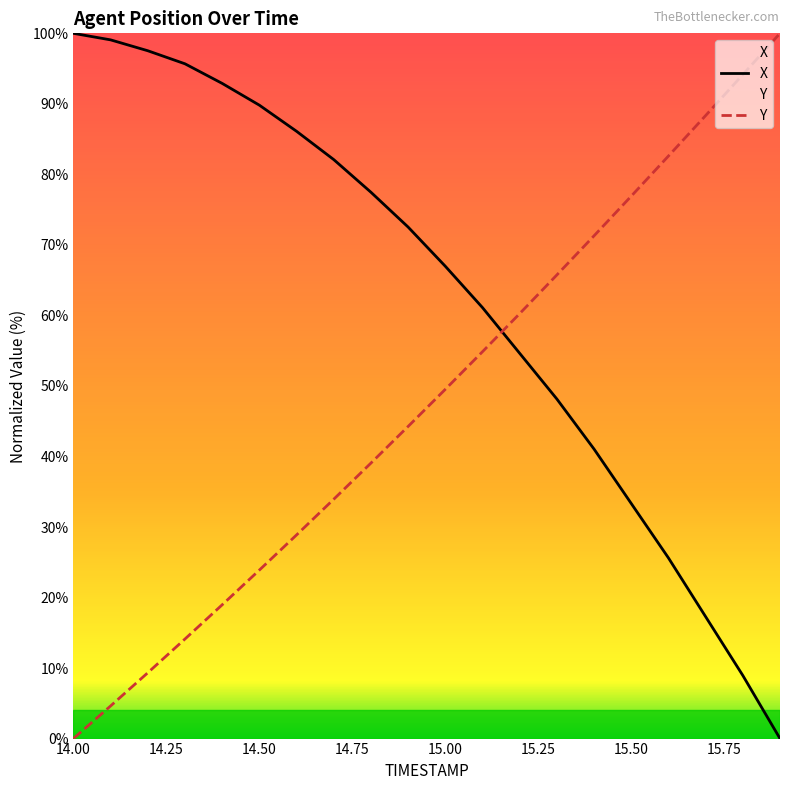

List the series in order of their overall mean, lowest first.

Y, X